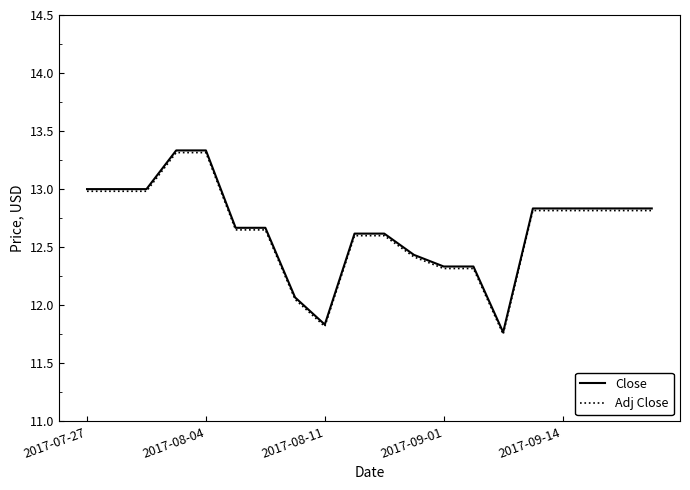

Which series has the widest spread of values?

Close